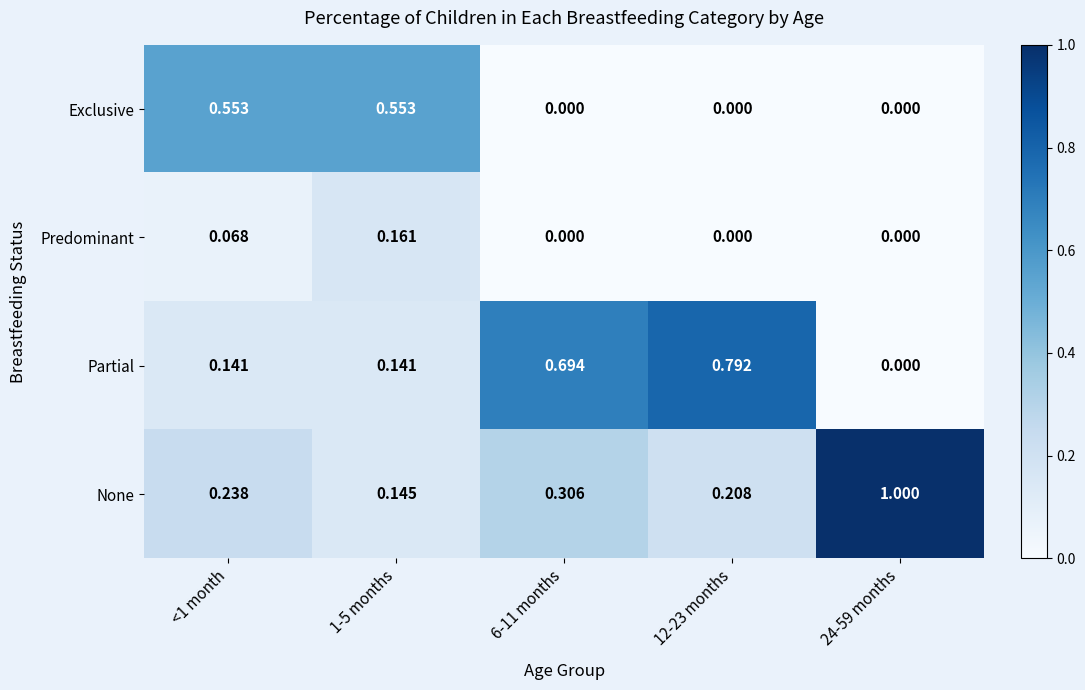

List the series in order of their peak value, highest first.

None, Partial, Exclusive, Predominant